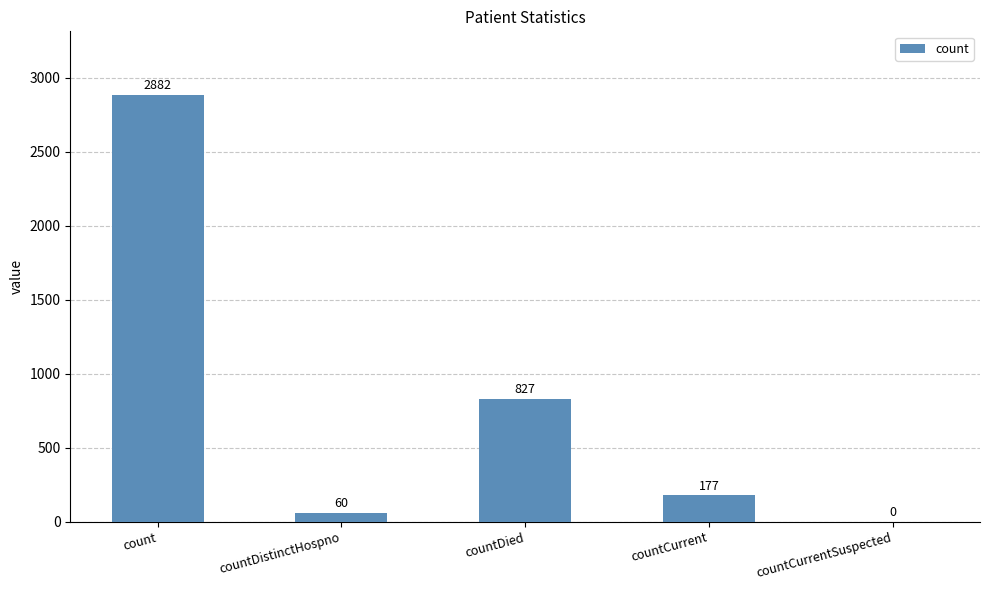

How many values are above zero?

4